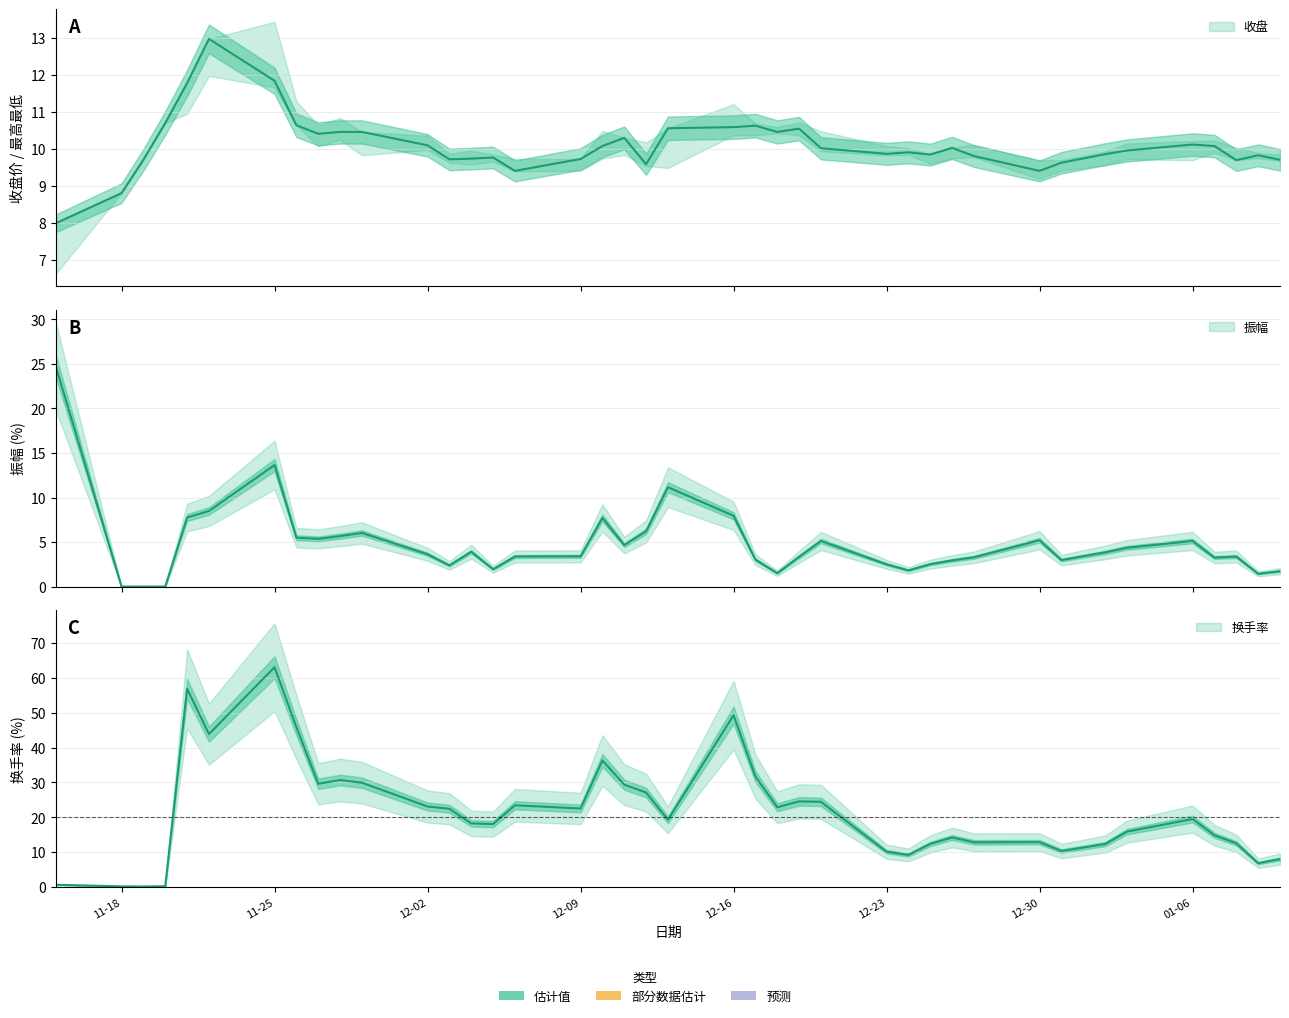

True or false: 振幅 has more than 0 points higher than both neighbors.

True